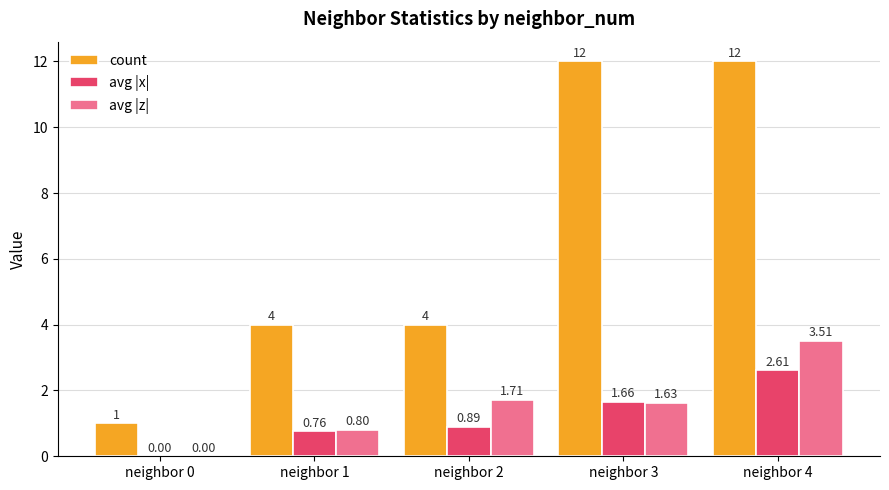

What is the sum of the count values at neighbor 2 and neighbor 0?

5.0